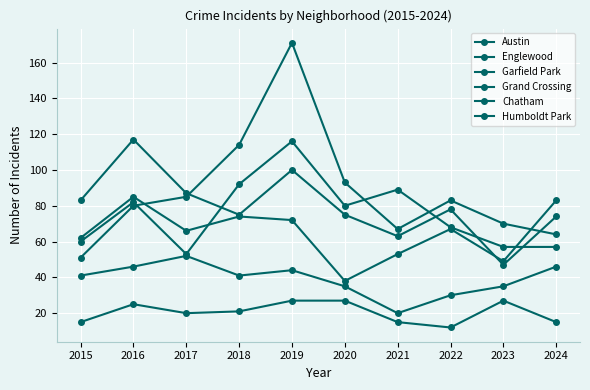

How many categories are shown in the chart?

10